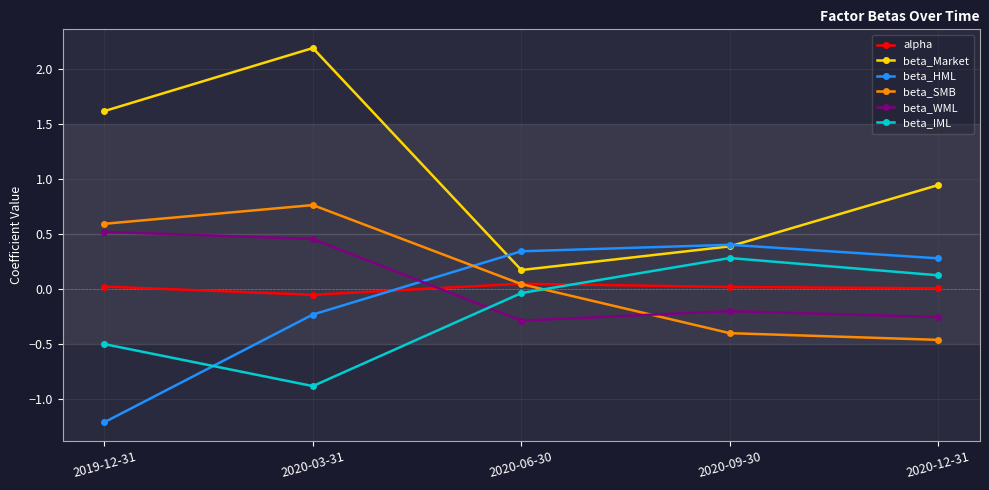

Which series changed the most between 2019-12-31 and 2020-03-31?

beta_HML